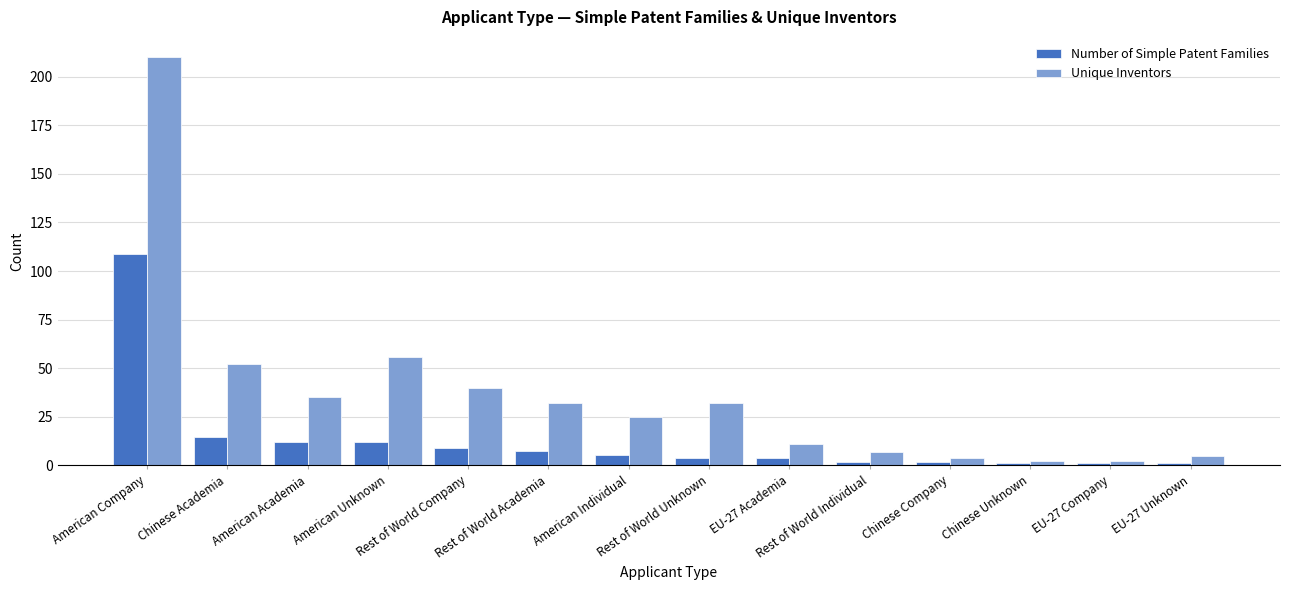

What is the difference between the Unique Inventors values at American Individual and American Company?

185.0